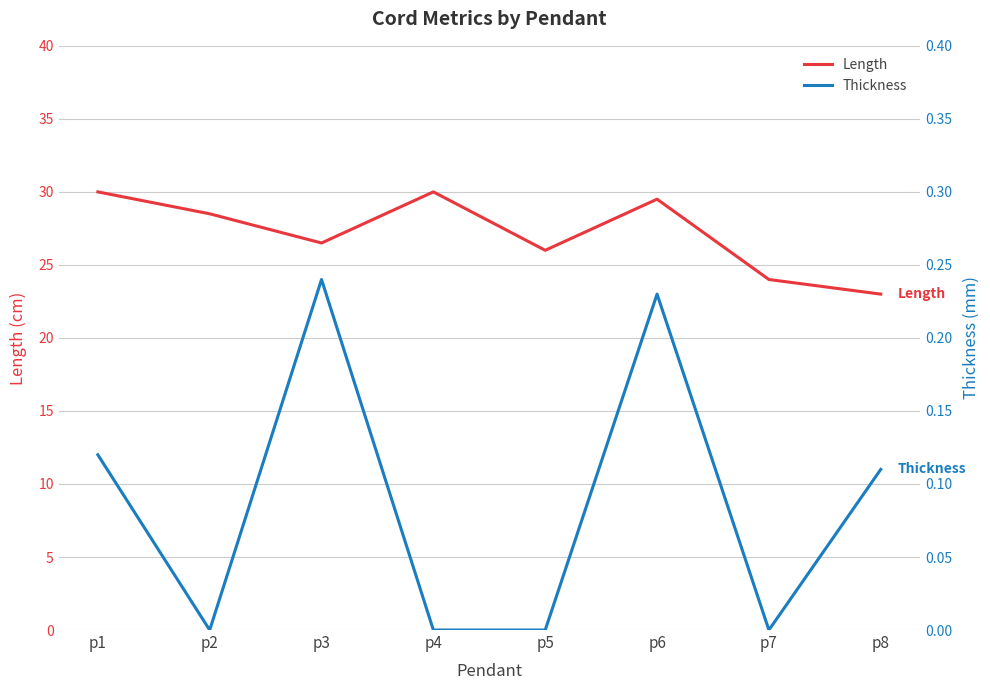

Which series has the widest spread of values?

Length